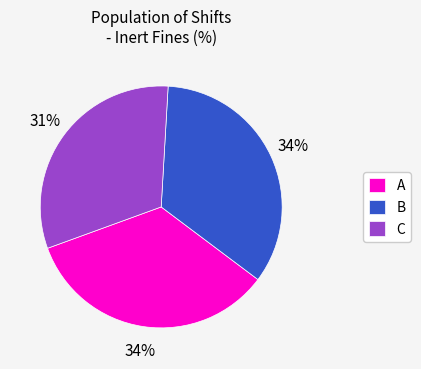

Count the number of slices in the pie.

3